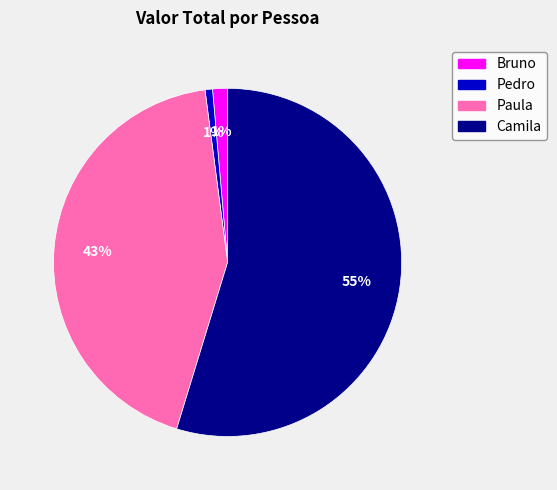

Which slice represents more than half of the pie?

Camila